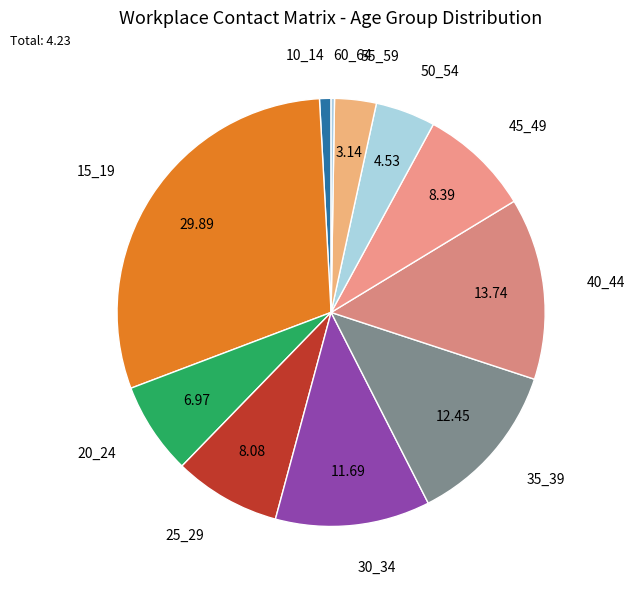

Does 40_44 represent more than half of the total?

No